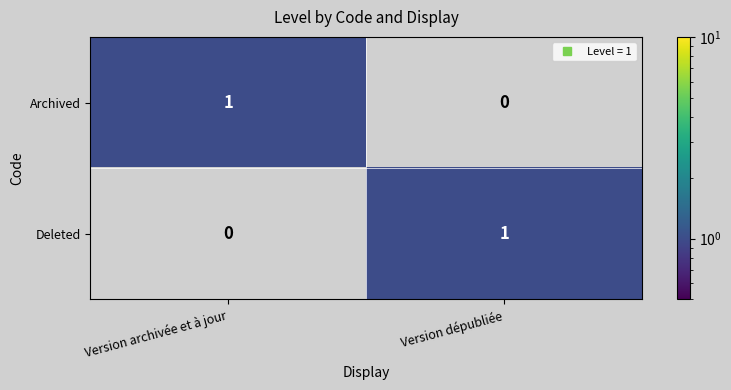

Reading left to right, transcribe all the data shown in this chart.

Archived: 1	0
Deleted: 0	1